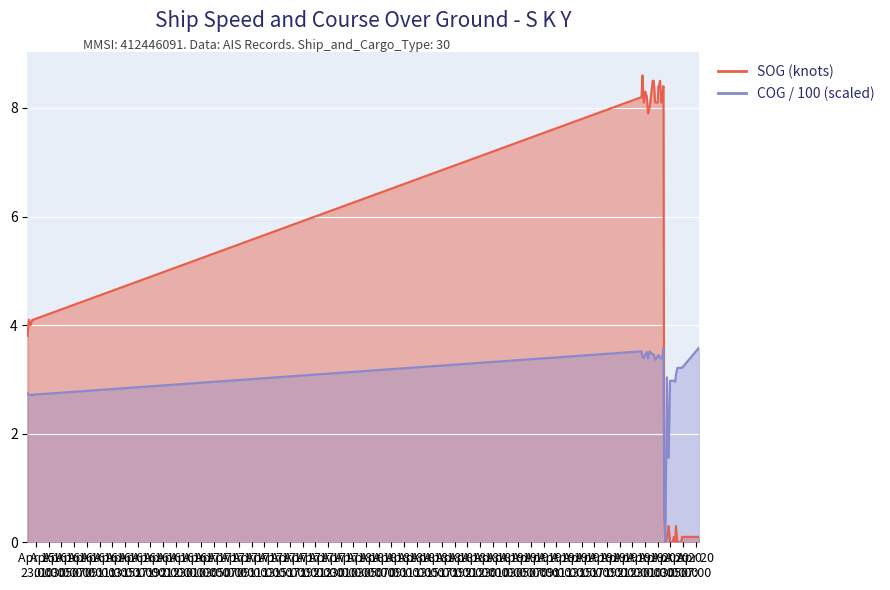

Where does the COG series first go above 3?

2024-04-19 22:26:14